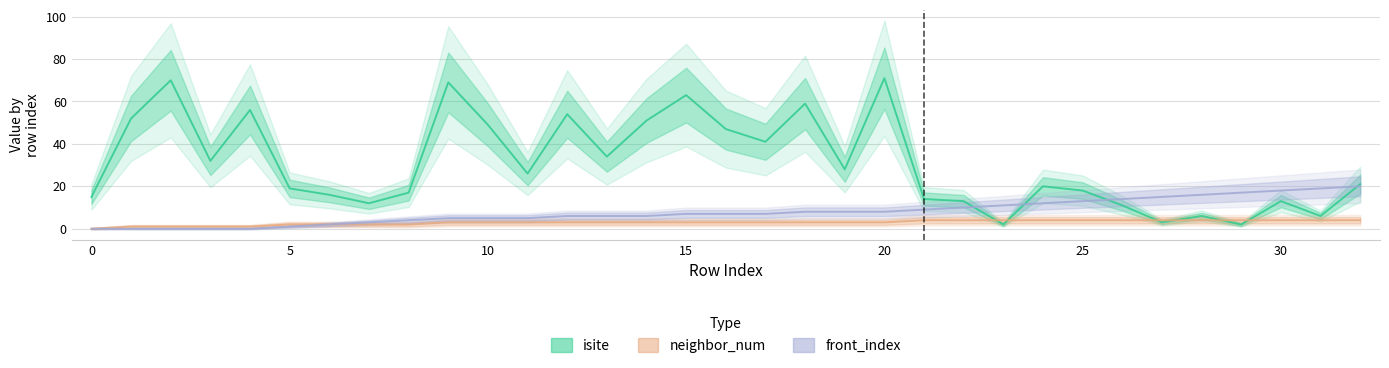

What is the highest value of the neighbor_num series?

4